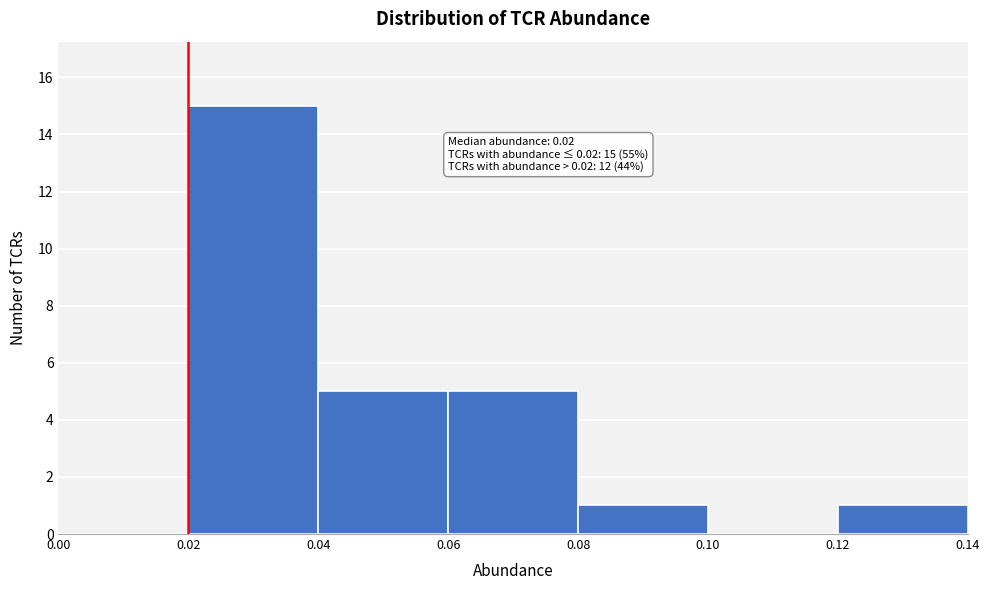

Which range on the x-axis has the tallest bar?

0.02 to 0.04